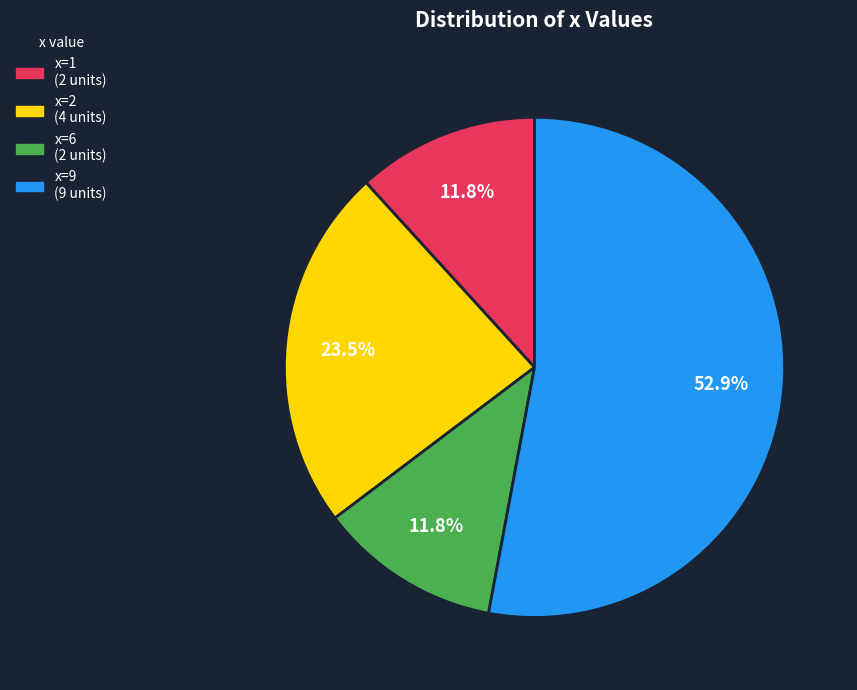

Is there any slice that represents more than half of the pie?

Yes